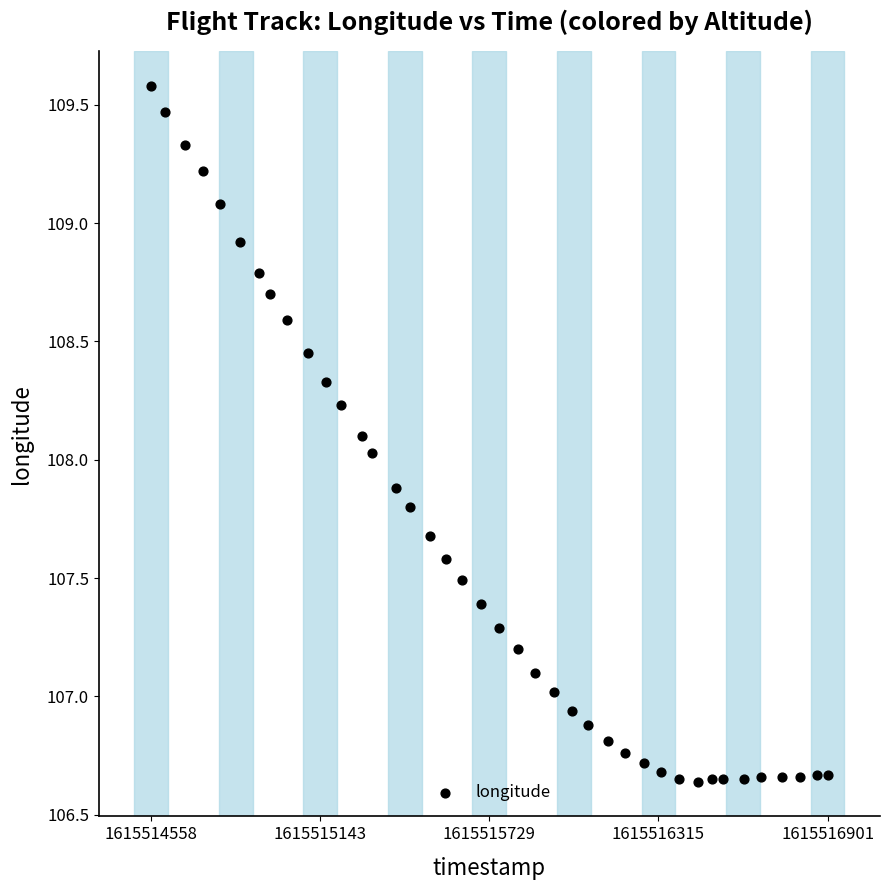

What is the range of Y values (max minus min)?

2.9